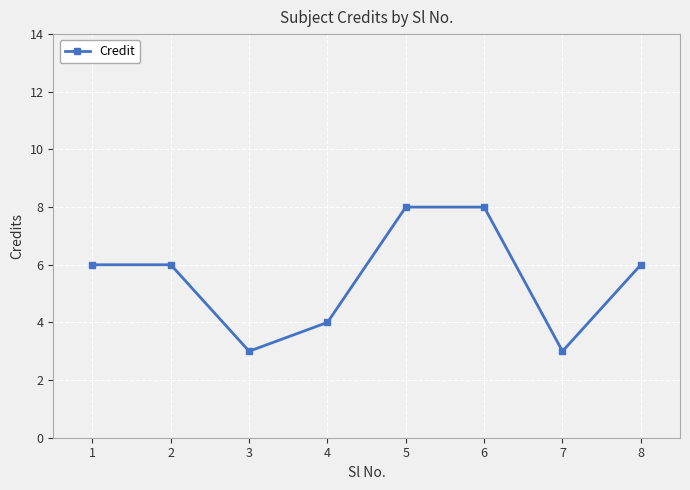

What is the maximum value shown in the chart?

8